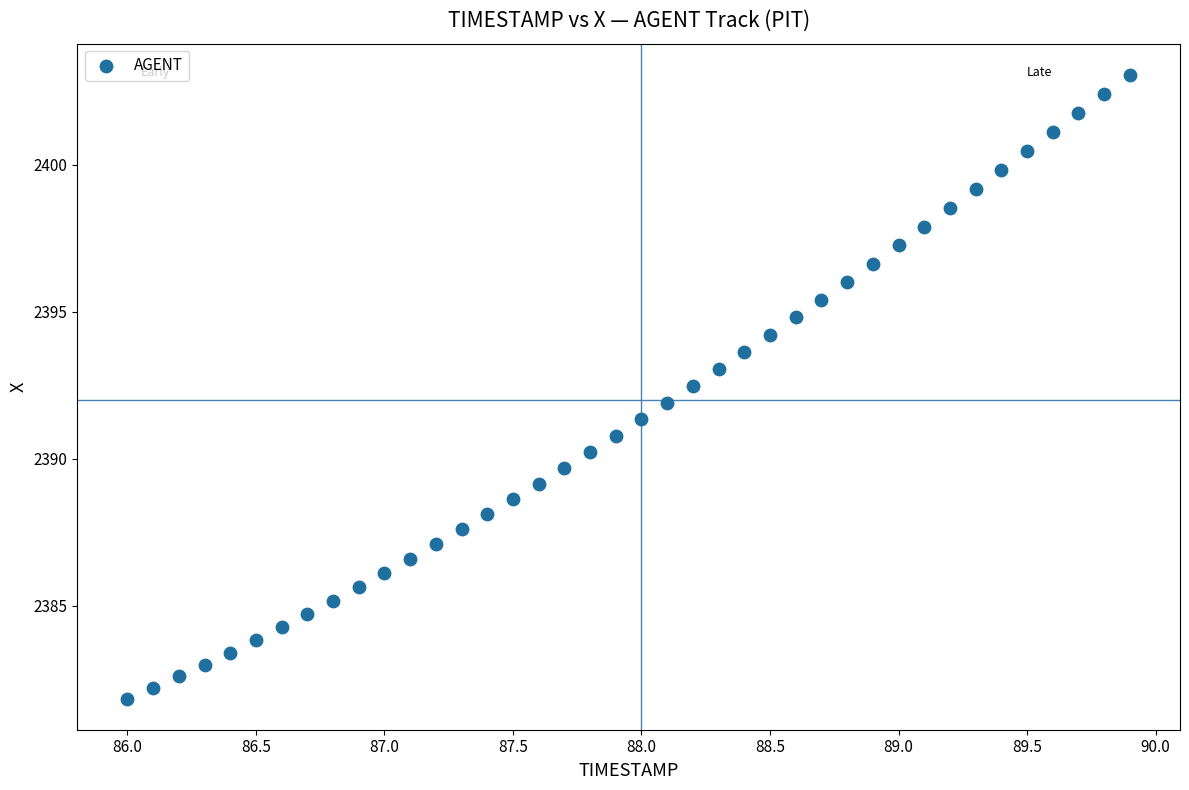

What is the range of Y values (max minus min)?

21.2